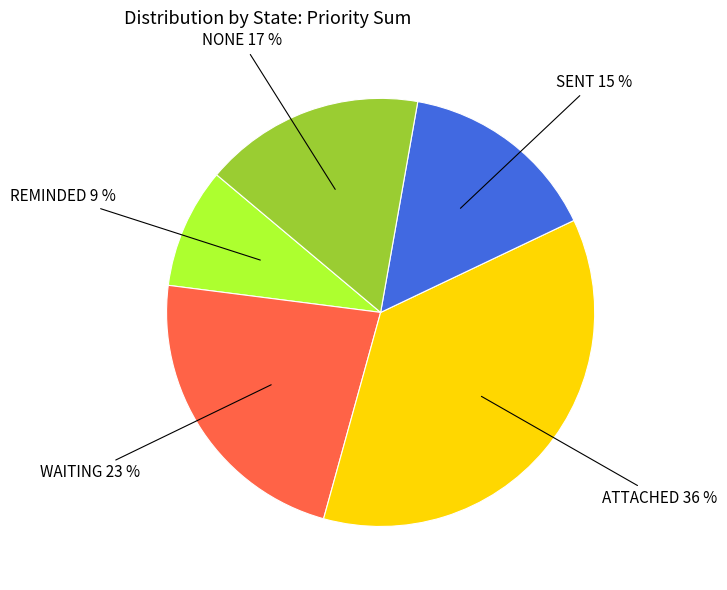

True or false: ATTACHED accounts for 30% of the total.

False